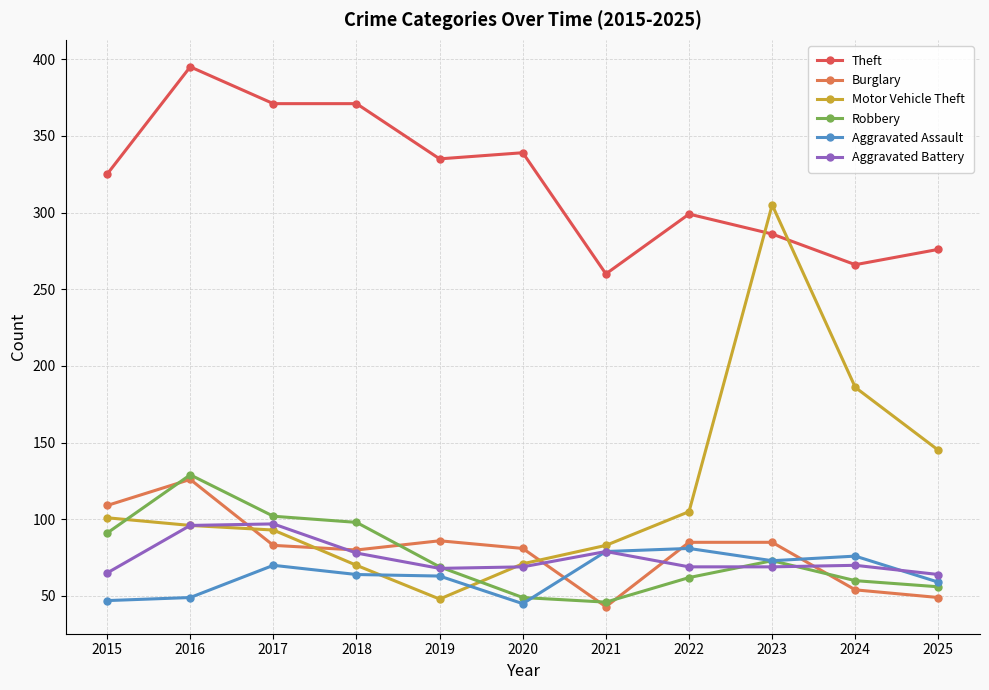

How many lines are shown in the chart?

6